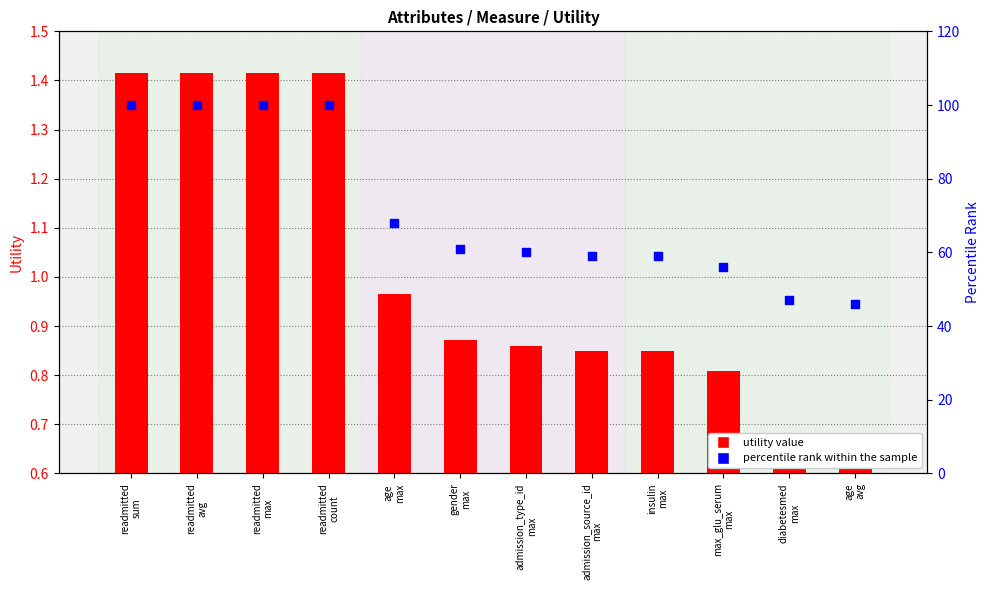

At which category is the sum across all series the highest?

readmitted
sum